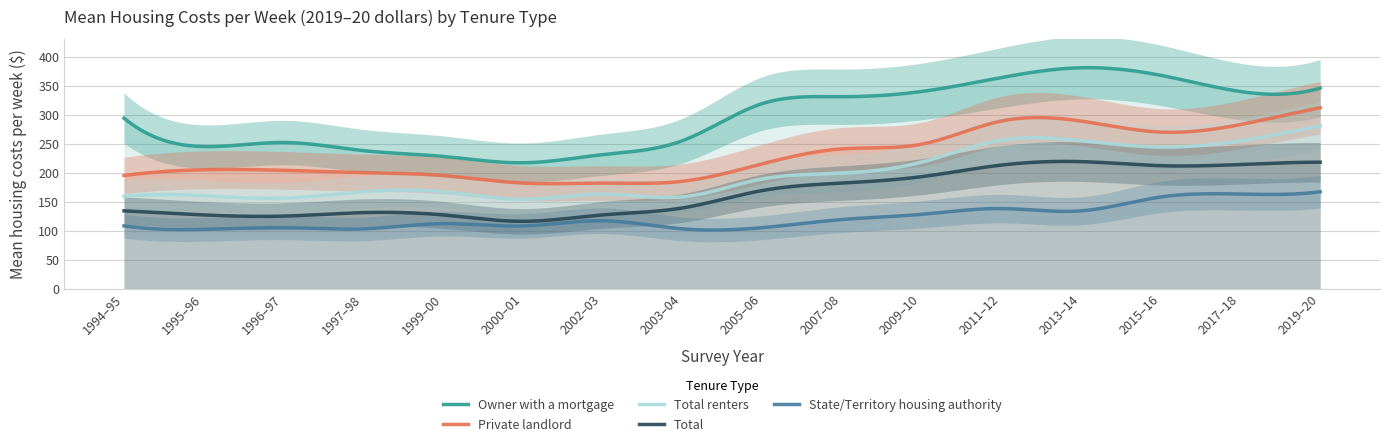

What is the difference between the Private landlord values at 2017–18 and 2003–04?

98